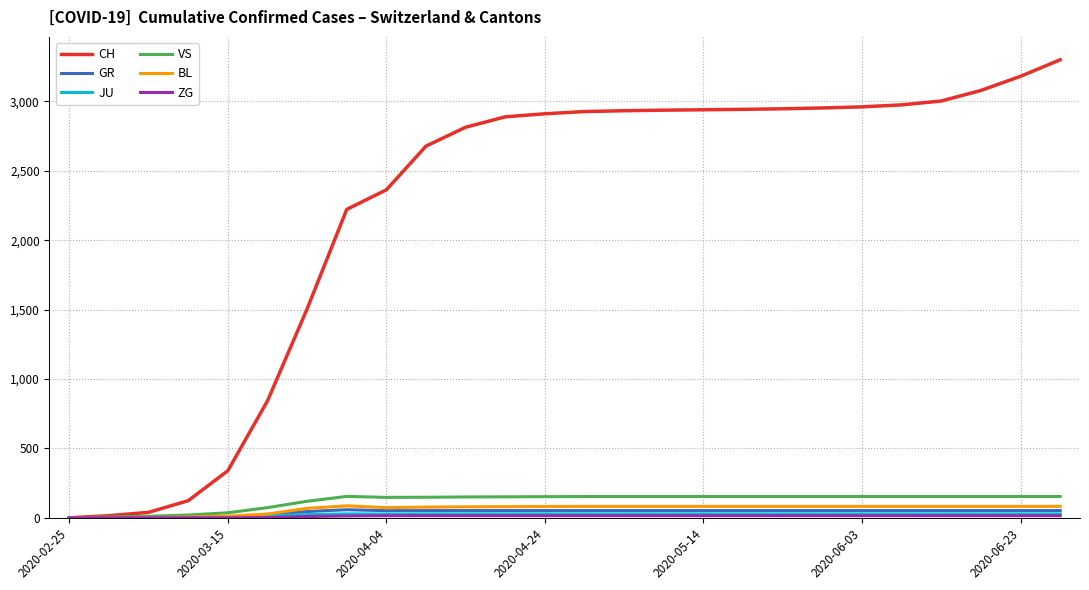

Which series has the largest total across all categories?

CH